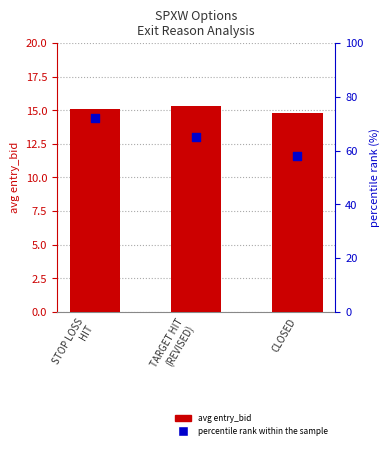

Which series has the largest Y range (max minus min)?

percentile rank within the sample